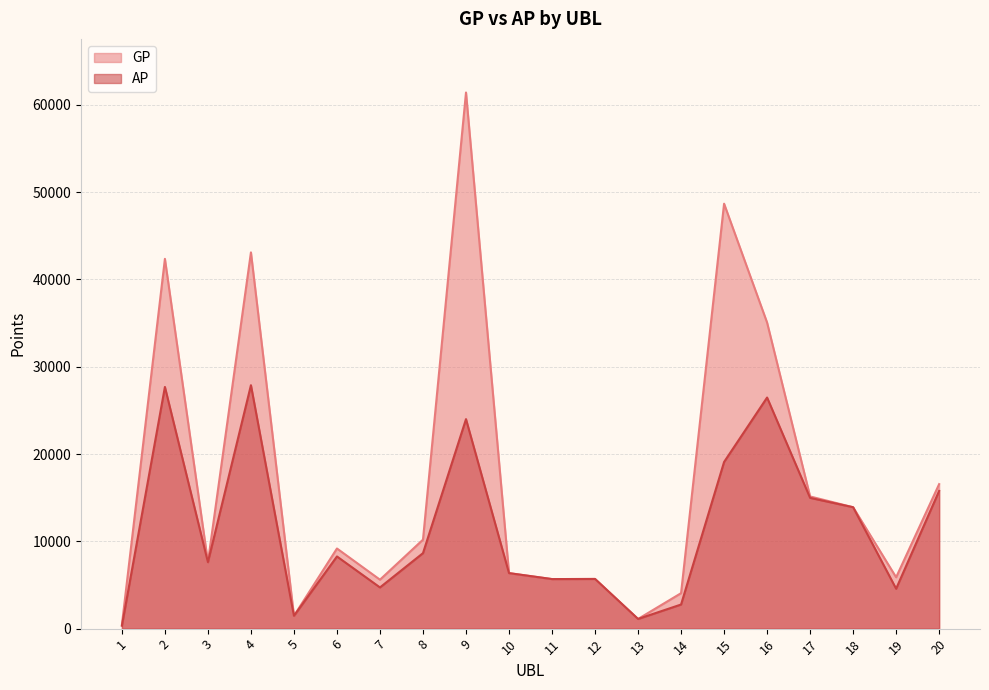

What is the maximum value for GP?

61410